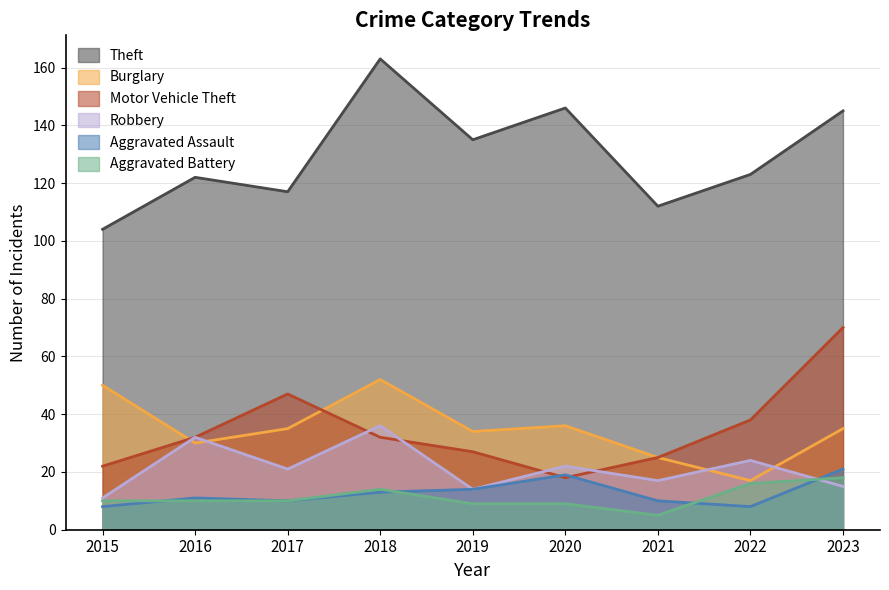

Is the value of Robbery at 2023 greater than the value of Motor Vehicle Theft at 2017?

No